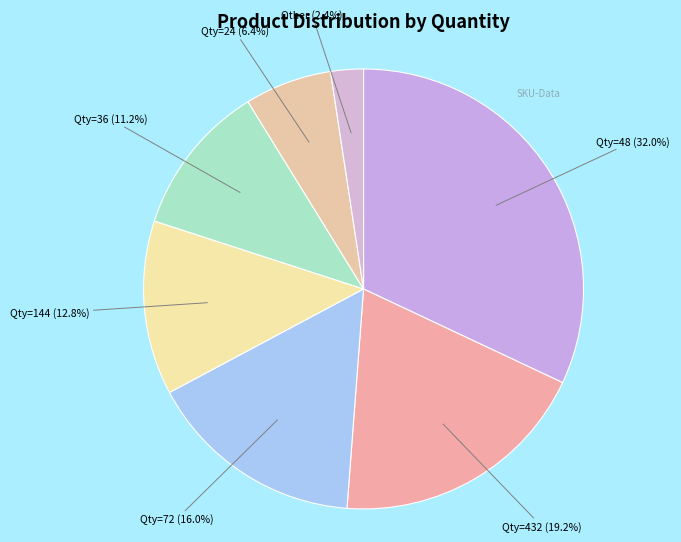

What is the smallest slice in the pie chart?

Other